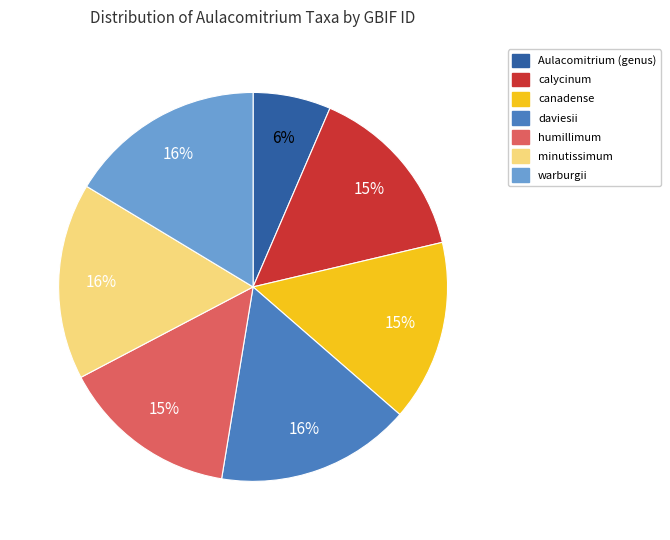

Do canadense and calycinum together represent more than half of the pie?

No